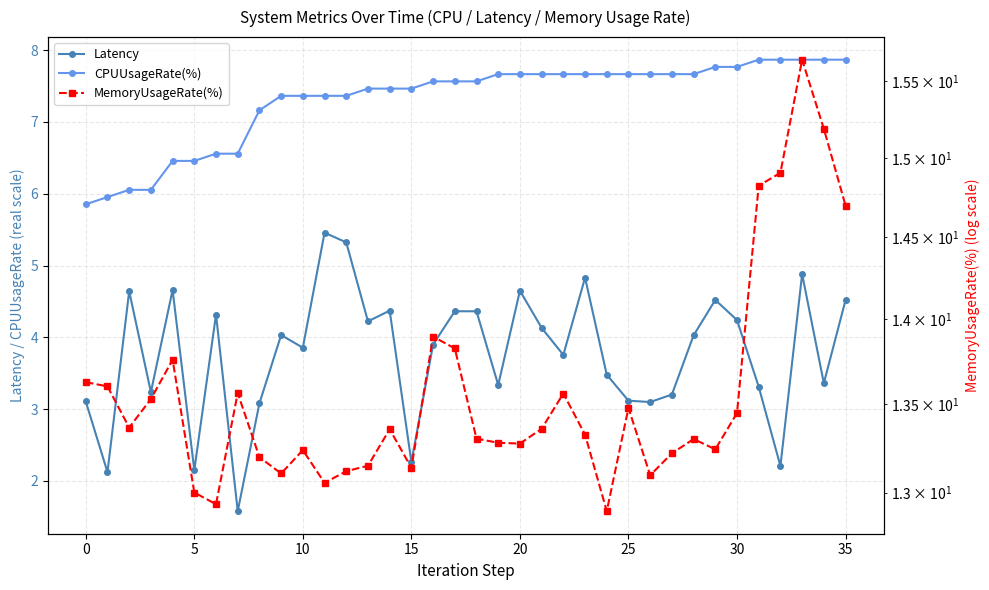

Which series has the largest total across all categories?

MemoryUsageRate(%)